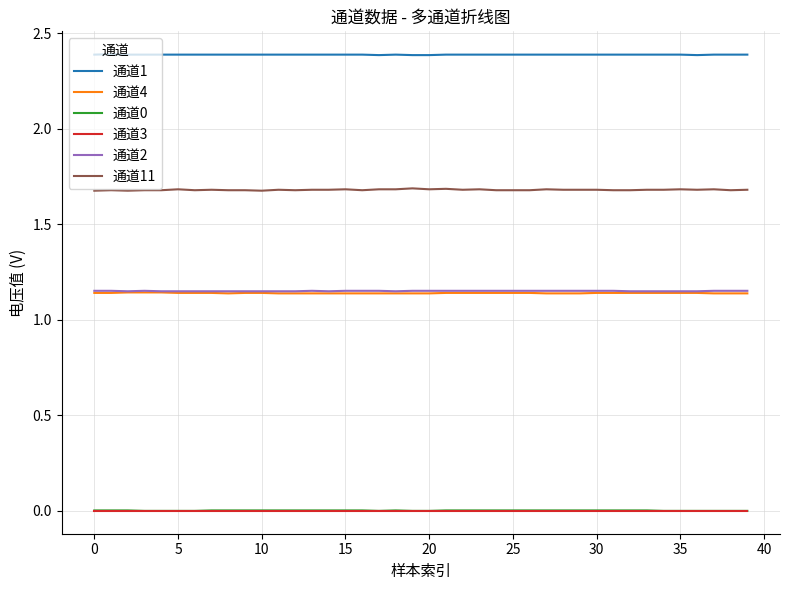

What is the maximum value for 通道11?

1.7